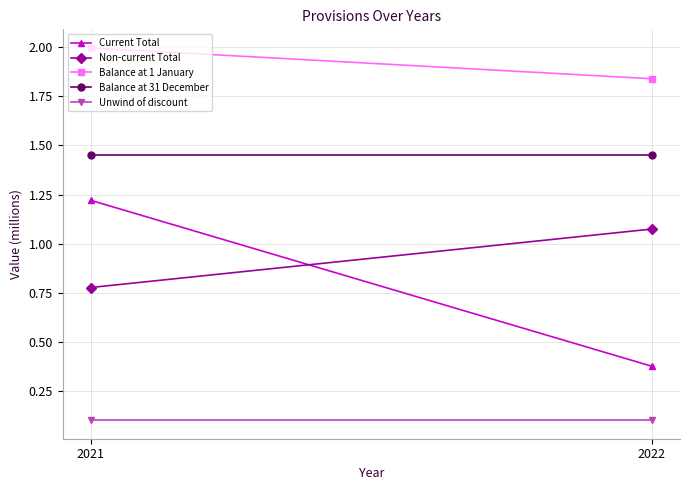

What is the maximum value shown in the chart?

2.0